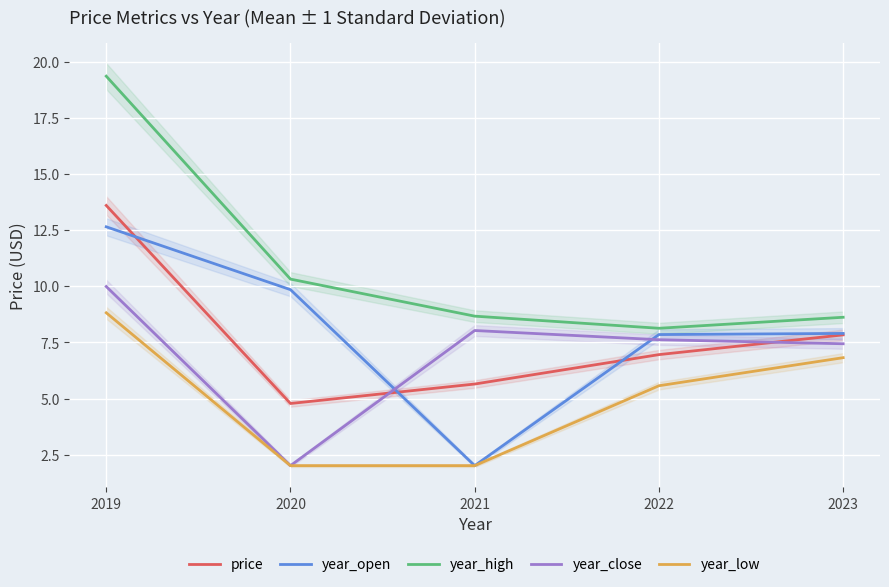

At how many categories does at least one series exceed 12?

1